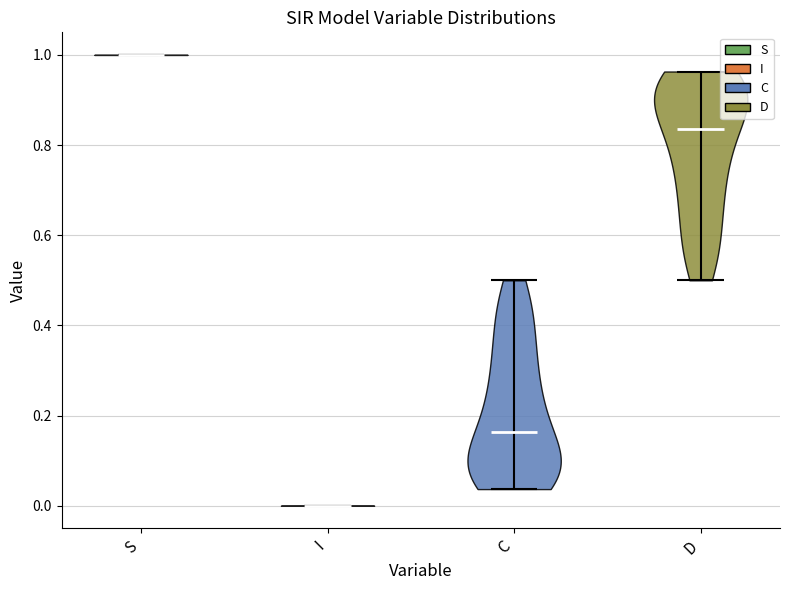

Reading left to right, read every violin against the y-axis: where its median line is, and the lowest and highest points it reaches. The values are not printed on the chart, so give them approximately, as read against the axis.

S: median line 1.00, lowest point 1.00, highest point 1.00
I: median line 0.00, lowest point 0.00, highest point 0.00
C: median line 0.16, lowest point 0.04, highest point 0.50
D: median line 0.84, lowest point 0.50, highest point 0.96